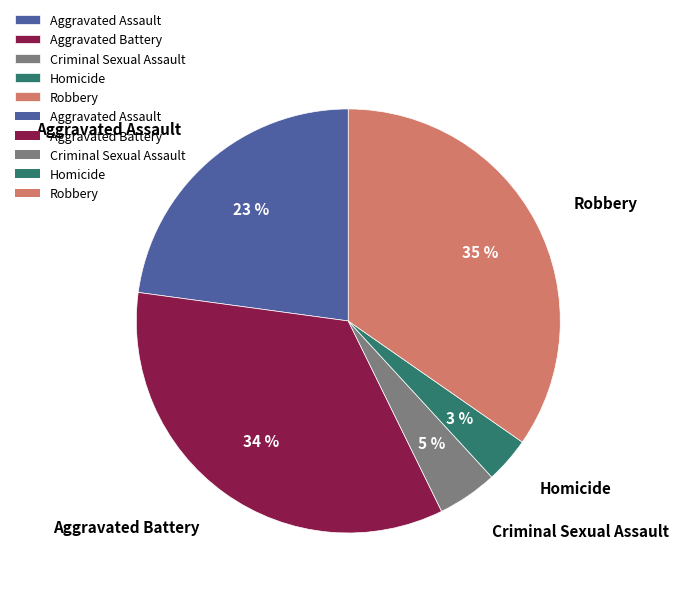

Approximately how many times larger is the value at Criminal Sexual Assault compared to Aggravated Battery?

0.1